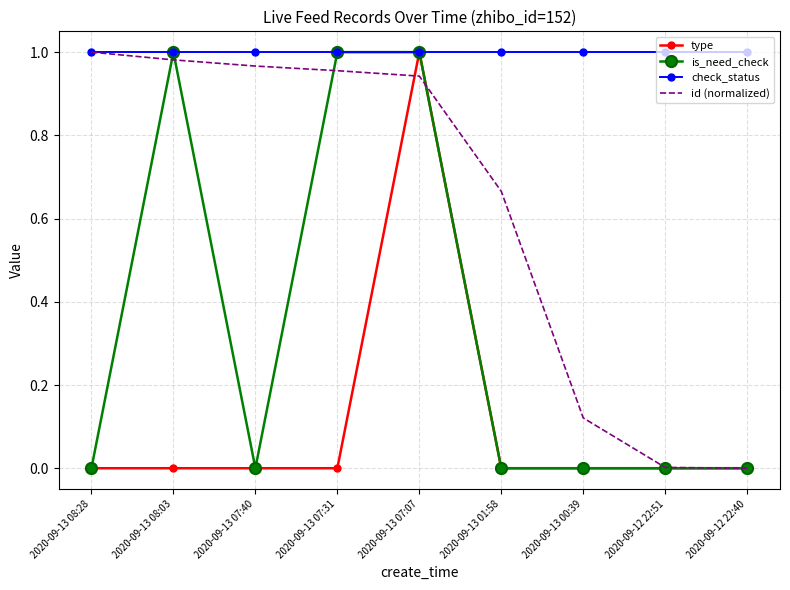

What position from the right is 2020-09-13 07:40?

7